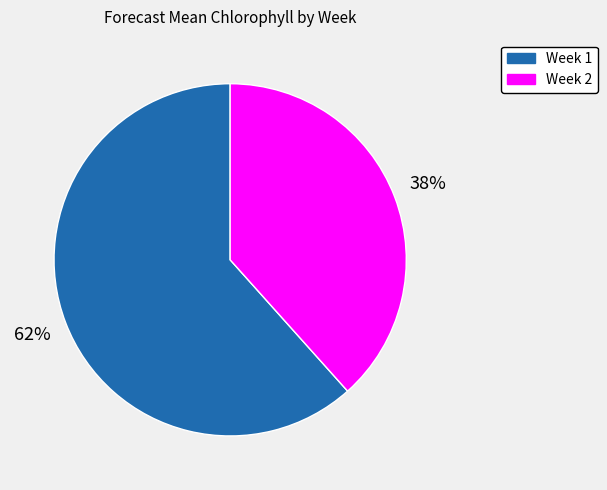

Which slice is the largest?

Week 1